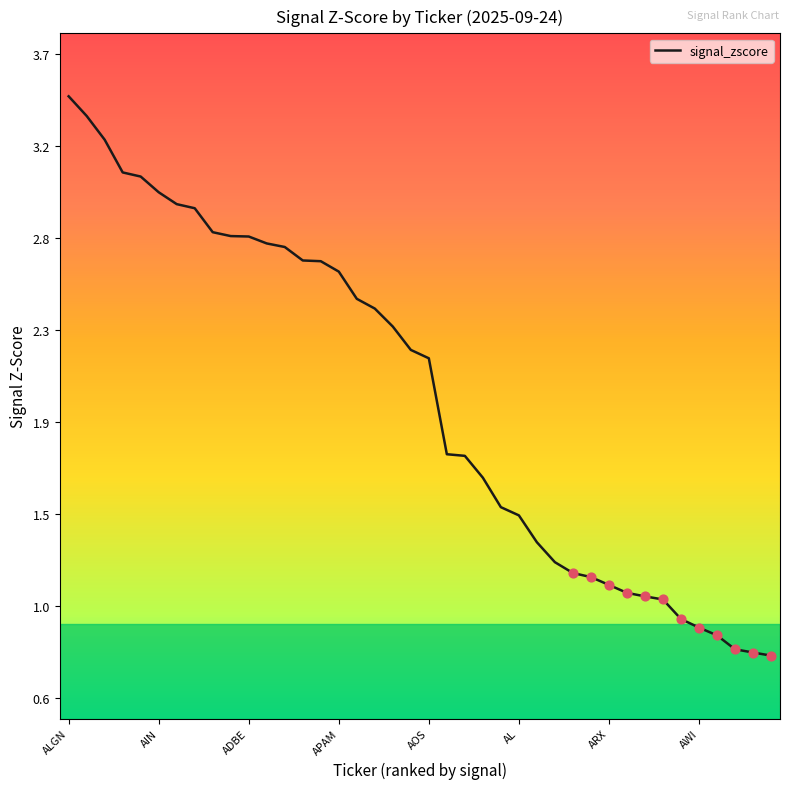

Is this an area chart (filled region under the line)?

No